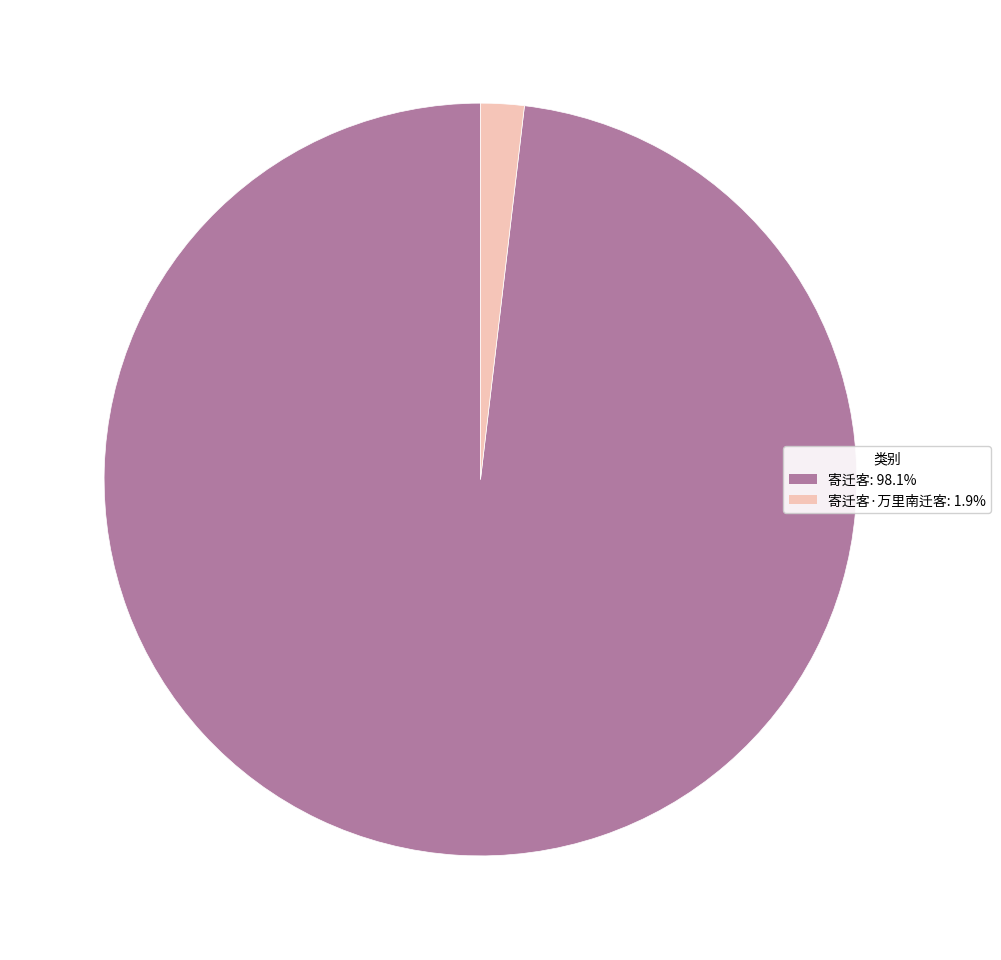

Do 寄迁客: 98.1% and 寄迁客·万里南迁客: 1.9% together represent more than half of the pie?

Yes